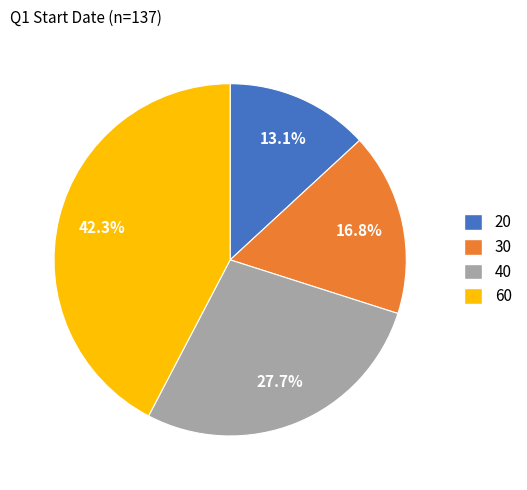

True or false: 20 accounts for 13% of the total.

True